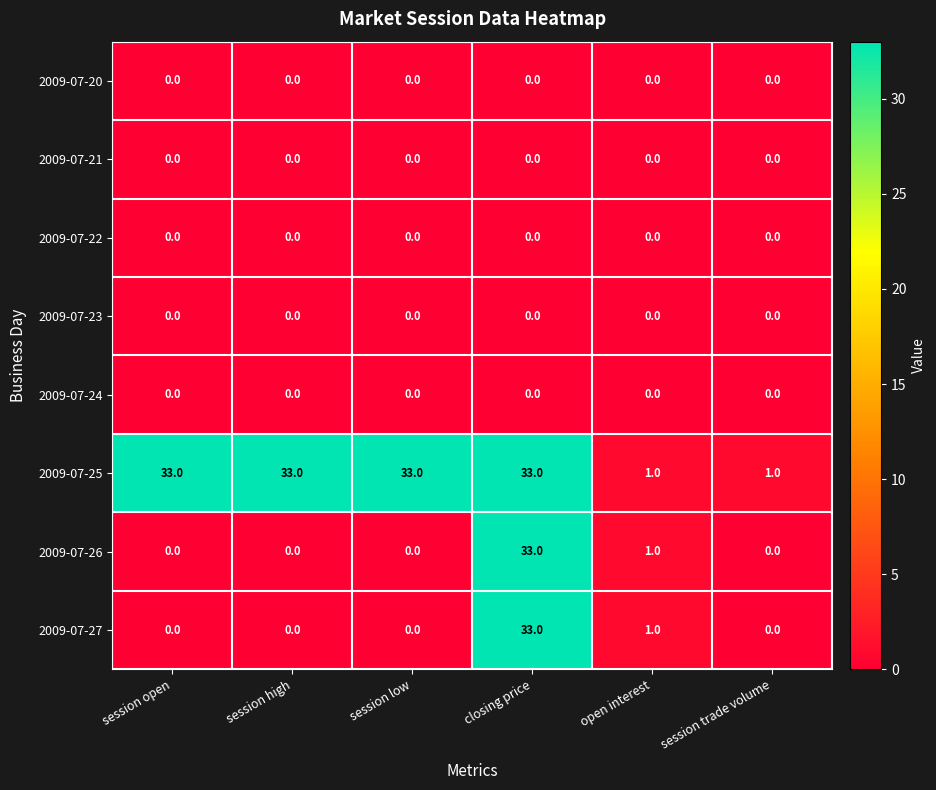

Between session low and open interest, which series saw the biggest shift?

2009-07-25